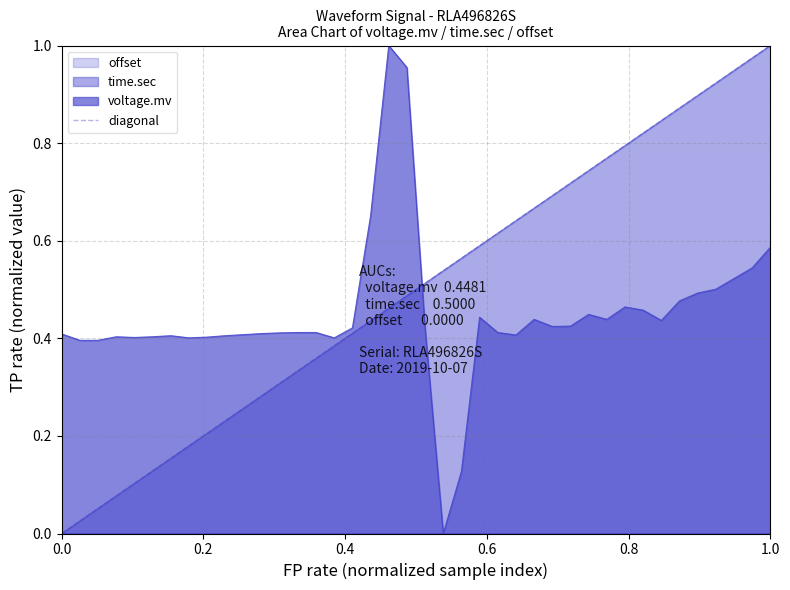

Between 0.0 and 1.0, which is larger?

1.0